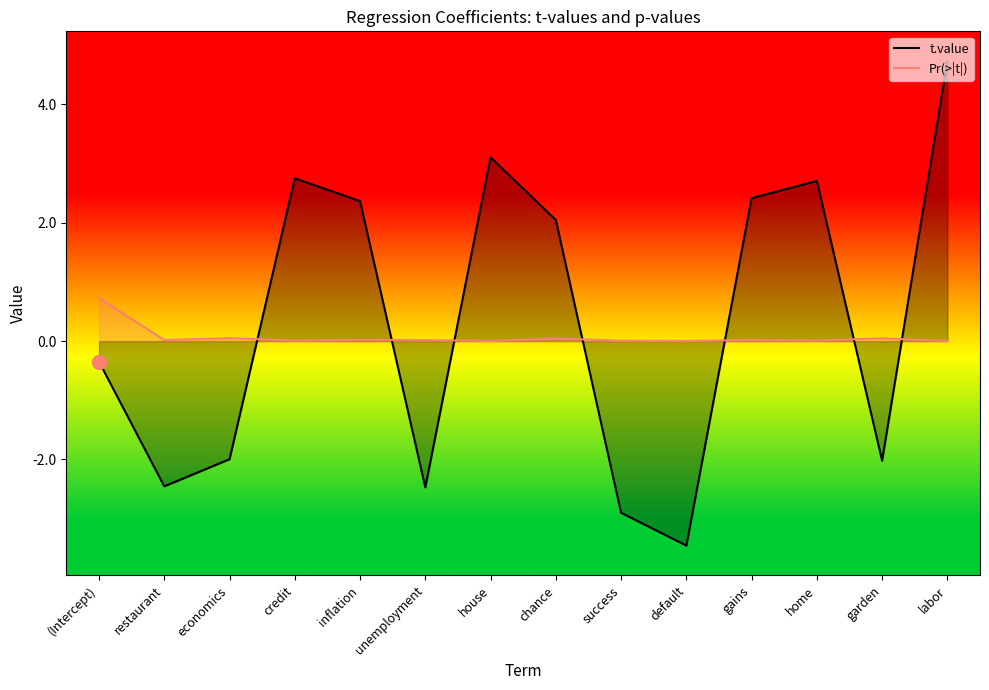

What is the approximate value of t.value at labor?

4.7